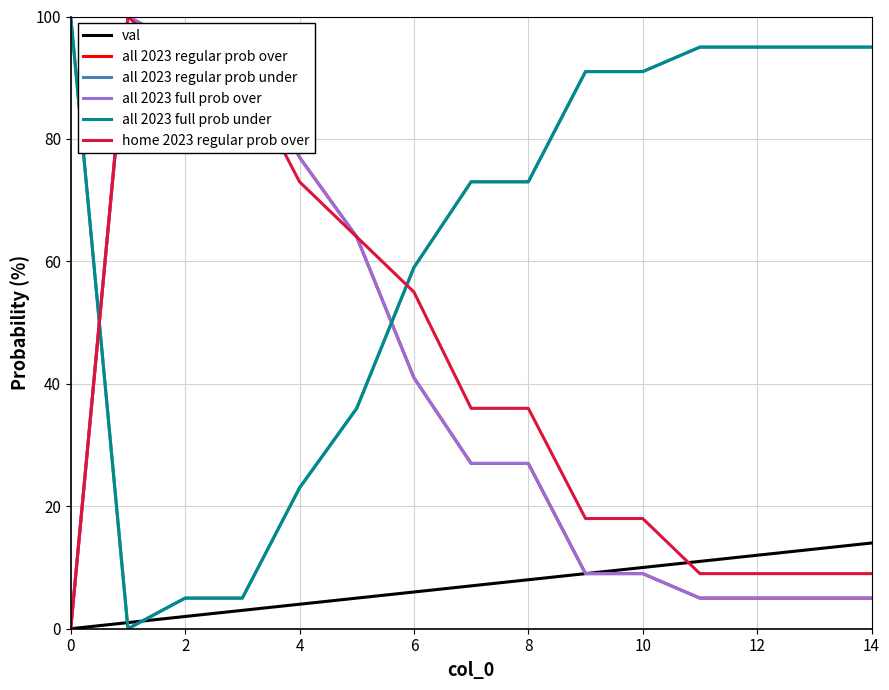

True or false: home 2023 regular prob over and all 2023 full prob over intersect in this chart.

False